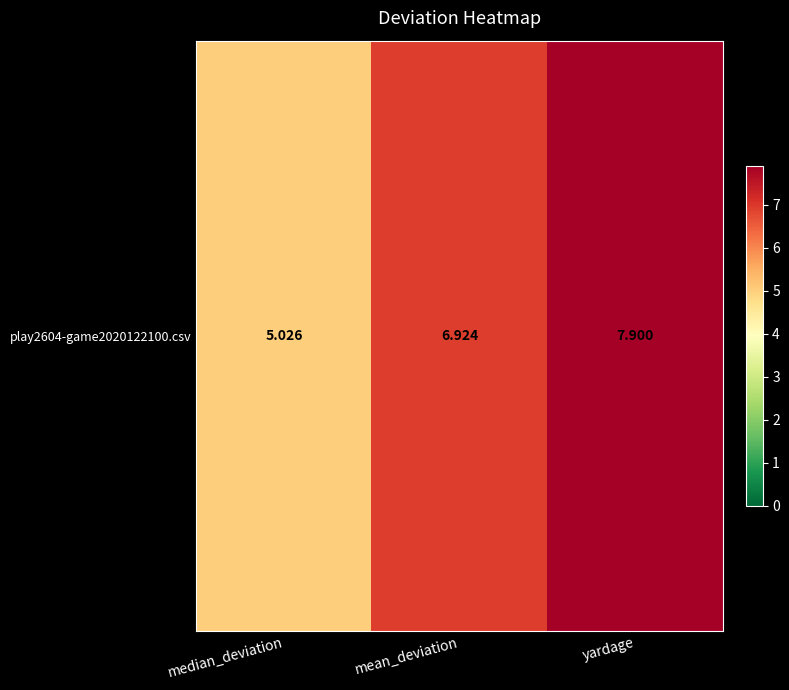

True or false: the data shows 12.4 at yardage.

False